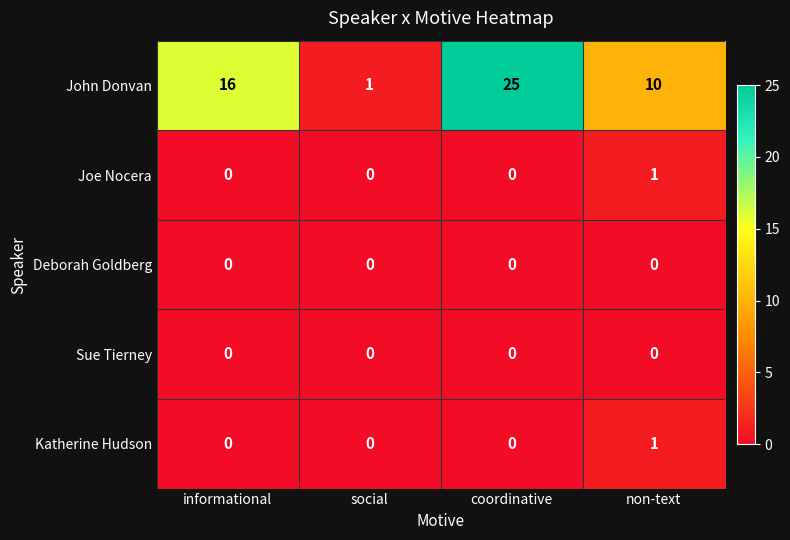

What is the spread (max minus min) of values at coordinative?

25